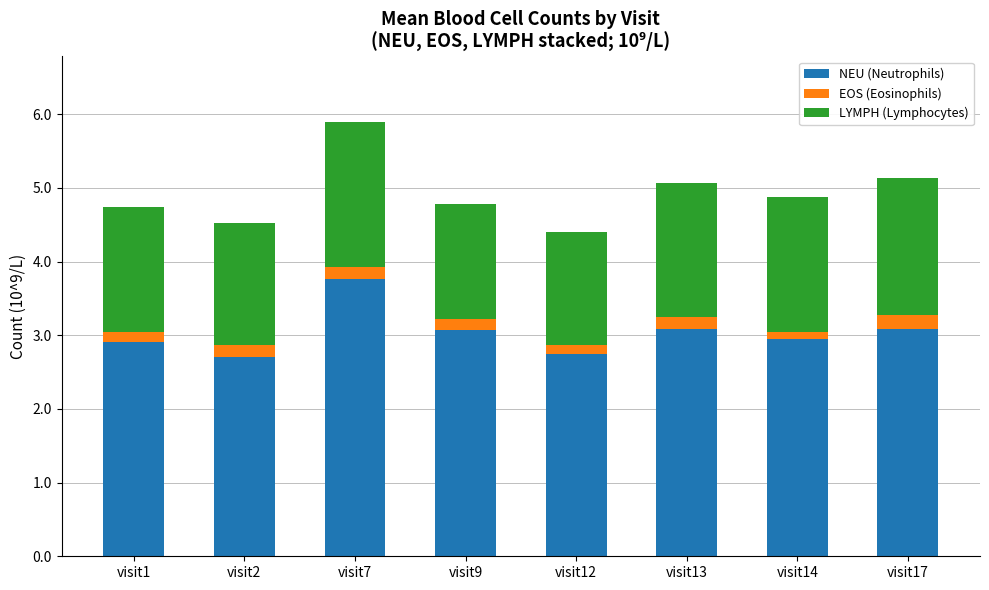

What is the highest value of the NEU (Neutrophils) series?

3.8